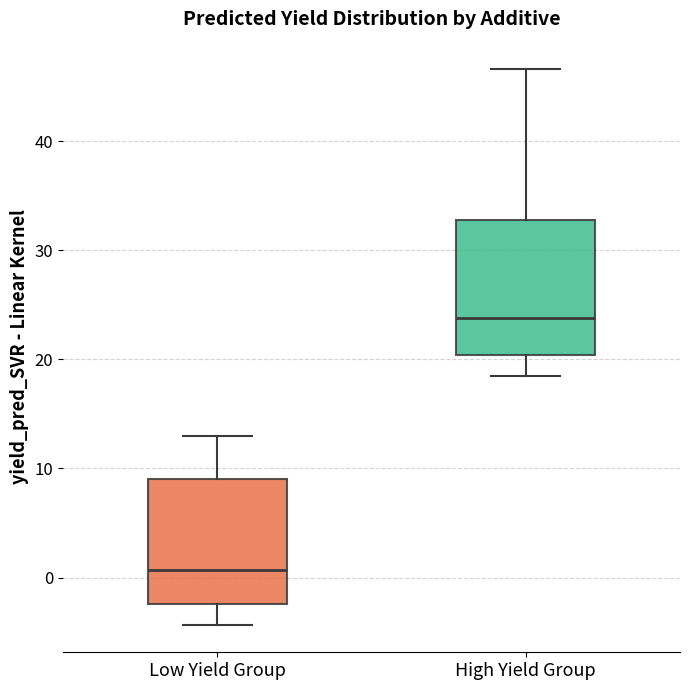

Reading left to right, read every box against the y-axis: the position of its median line, the range the box covers, and the ends of its whiskers. The values are not printed on the chart, so give them approximately, as read against the axis.

Low Yield Group: median 1, box -2 to 9, whiskers -4 to 13
High Yield Group: median 24, box 20 to 33, whiskers 19 to 47